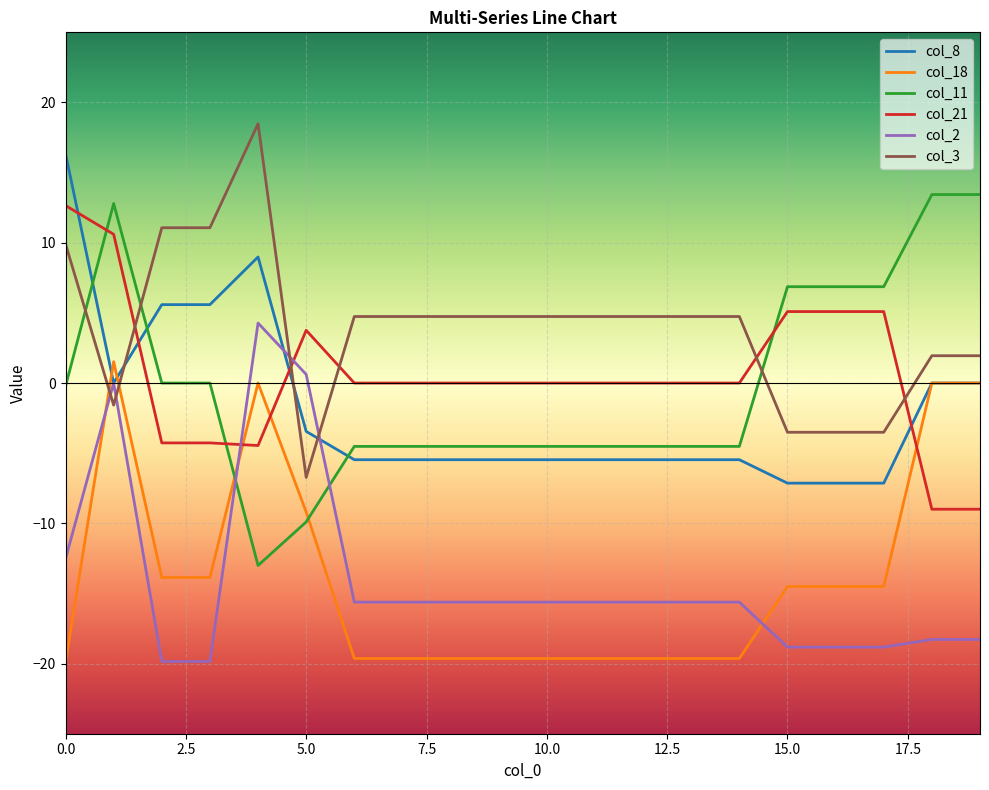

Which series has the largest total across all categories?

col_3